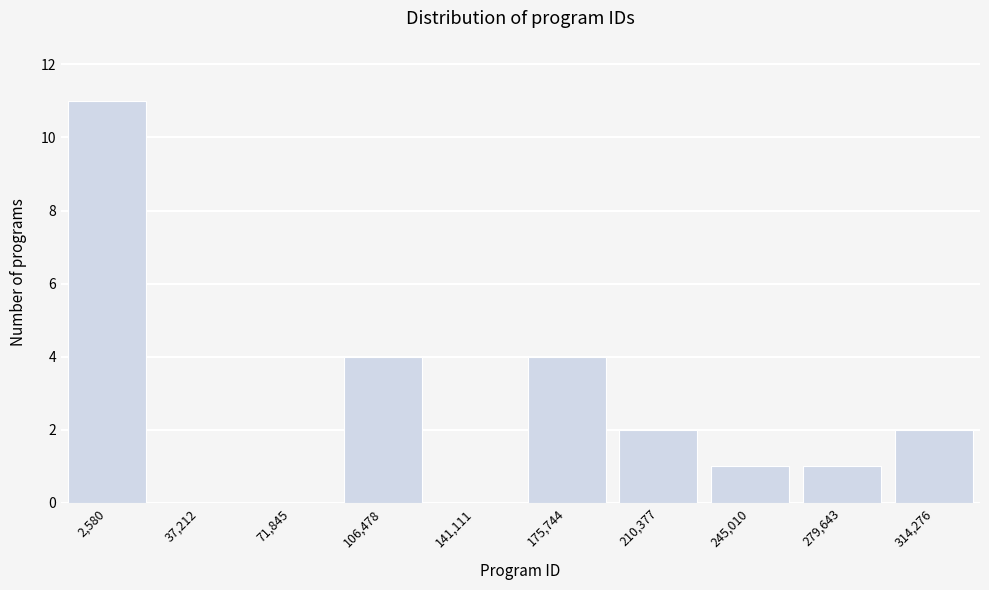

Reading left to right, list all the values displayed in this chart.

2,580=11	37,212=0	71,845=0	106,478=4	141,111=0	175,744=4	210,377=2	245,010=1	279,643=1	314,276=2